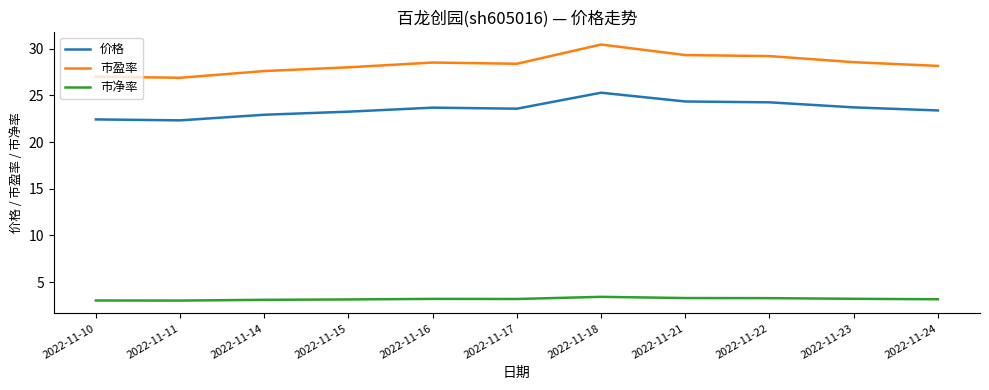

What is the sum of all 市盈率 values?

312.0